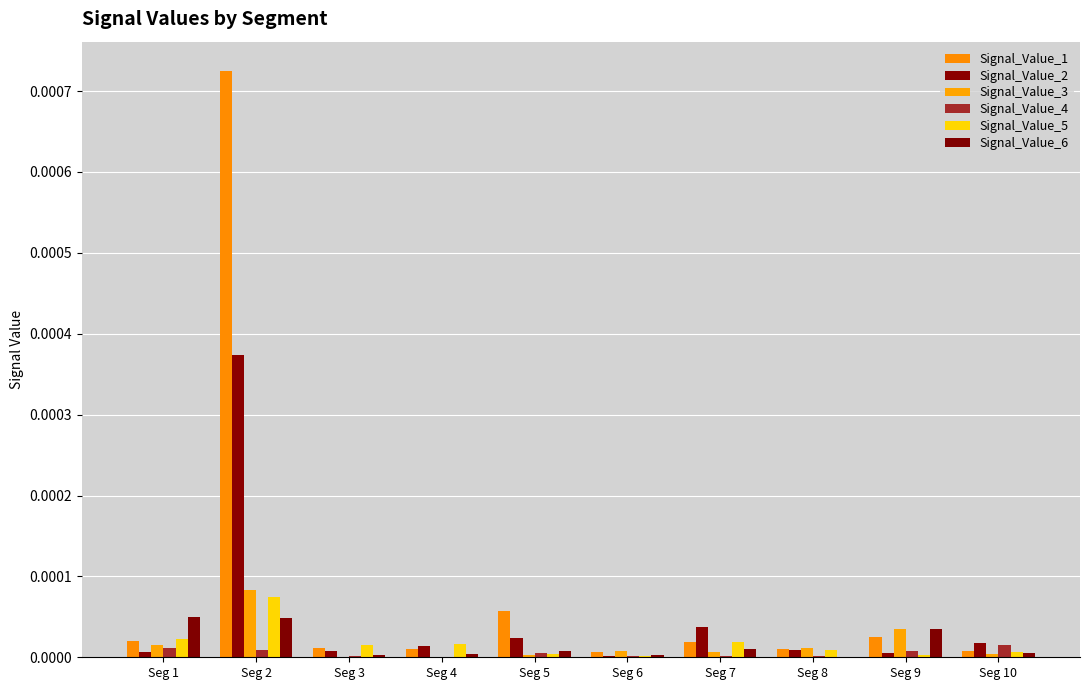

Are the bars horizontal?

No